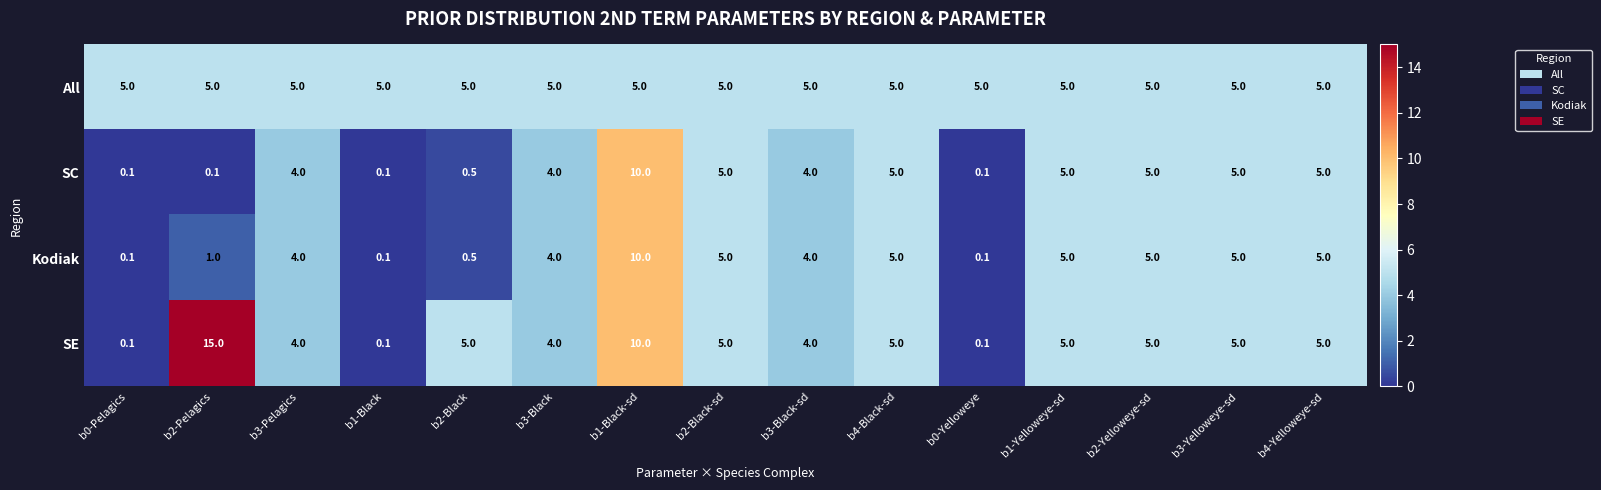

What is the approximate value of Kodiak at b3-Black?

4.0